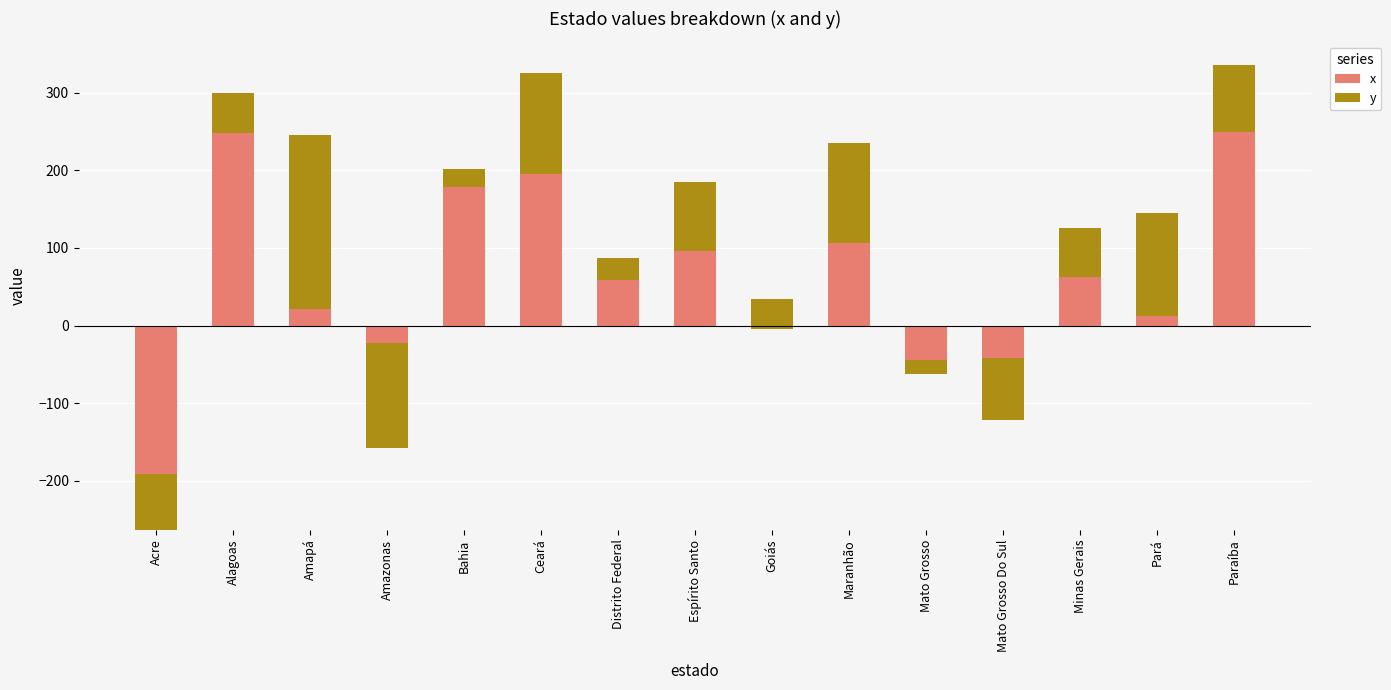

What is the minimum value shown in the chart?

-263